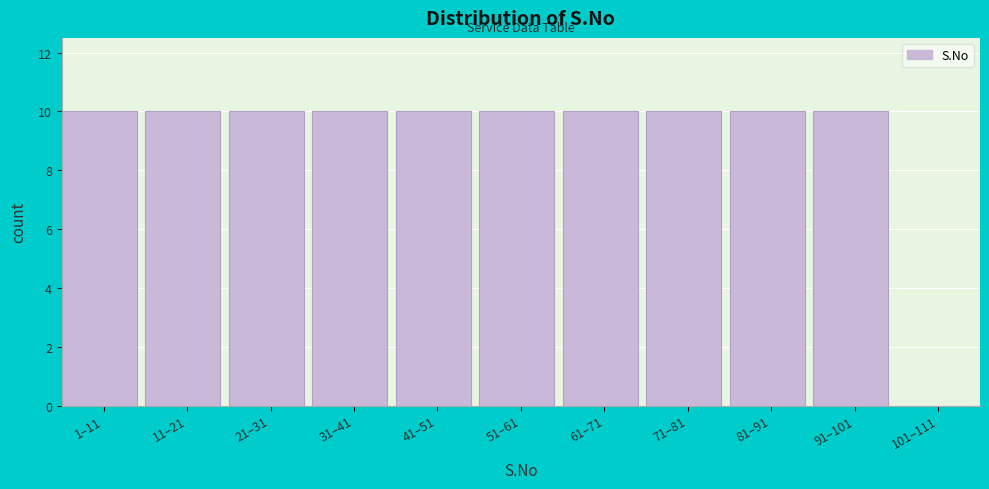

Reading left to right, list all the values displayed in this chart.

1–11=10	11–21=10	21–31=10	31–41=10	41–51=10	51–61=10	61–71=10	71–81=10	81–91=10	91–101=10	101–111=0